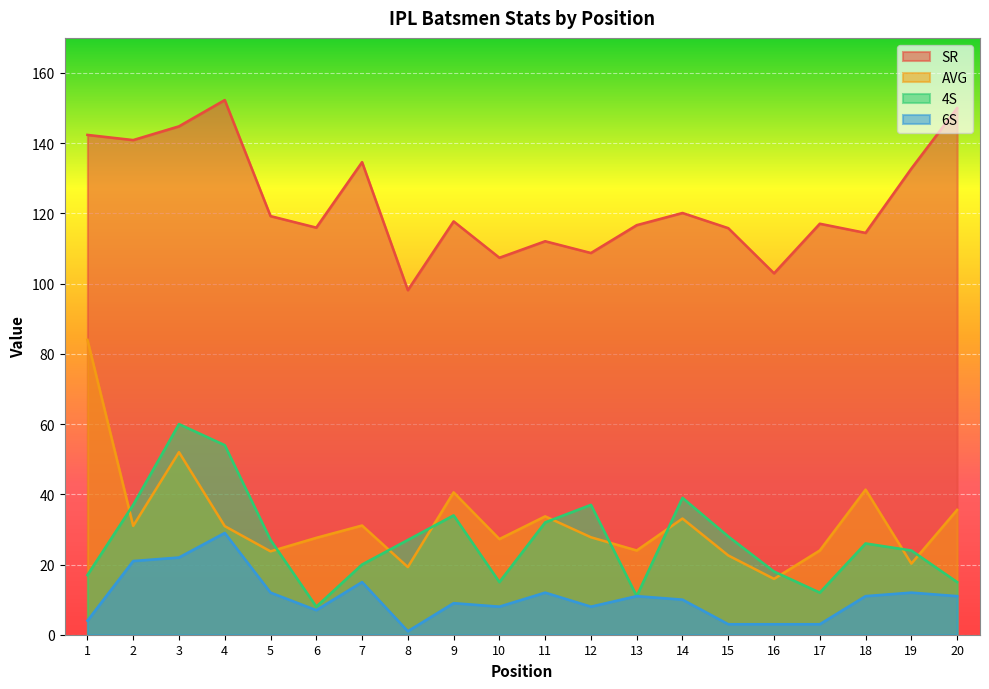

At which category does AVG reach its first local valley?

2